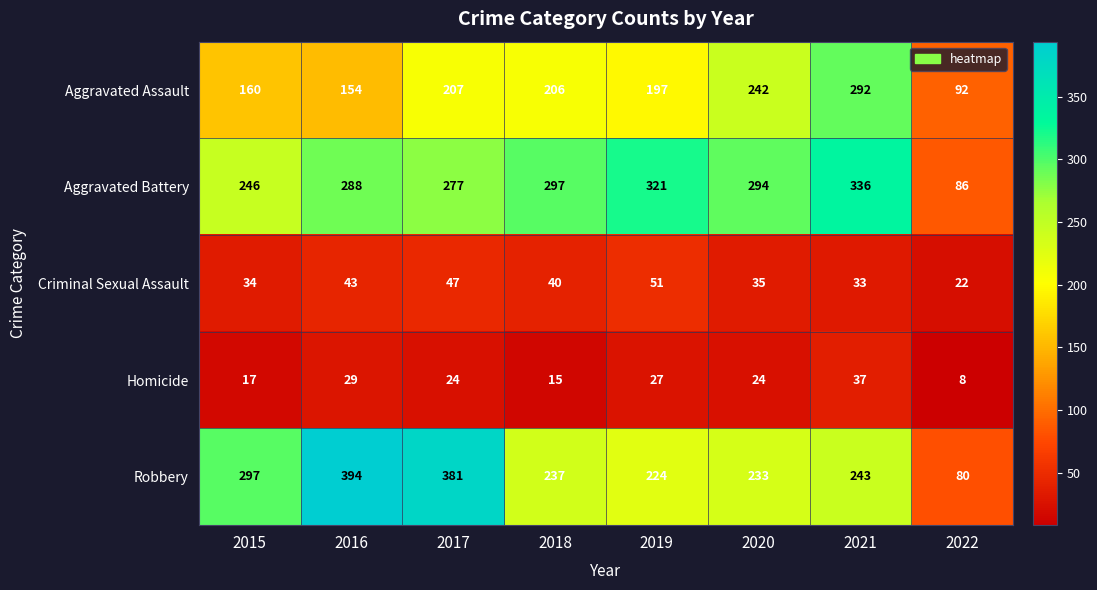

Is it true that Homicide equals 5 at 2015?

False